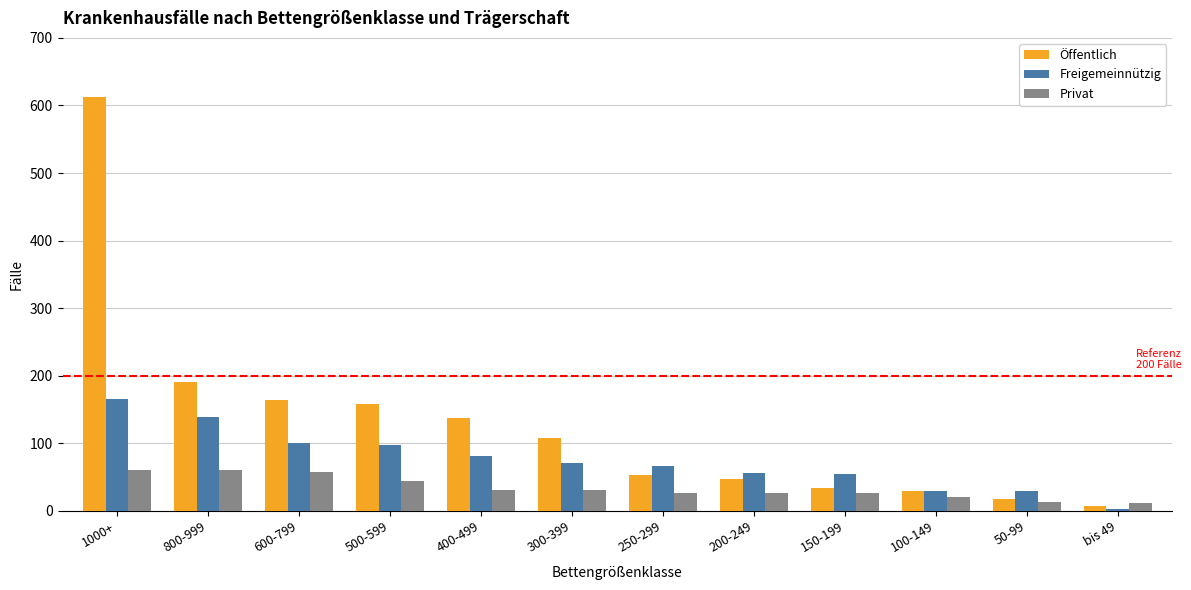

What is the difference between the Freigemeinnützig values at 400-499 and 500-599?

17